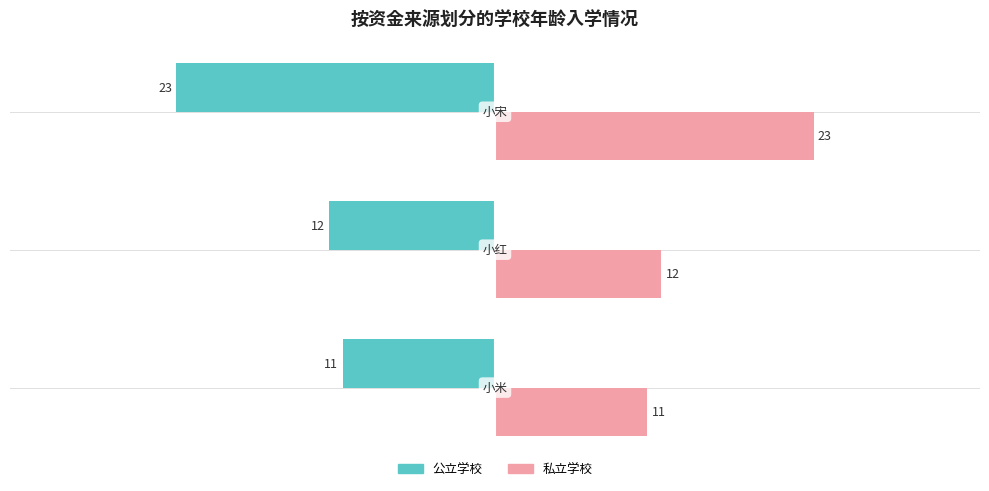

What is the difference between the maximum and minimum values in the 公立学校 series?

12